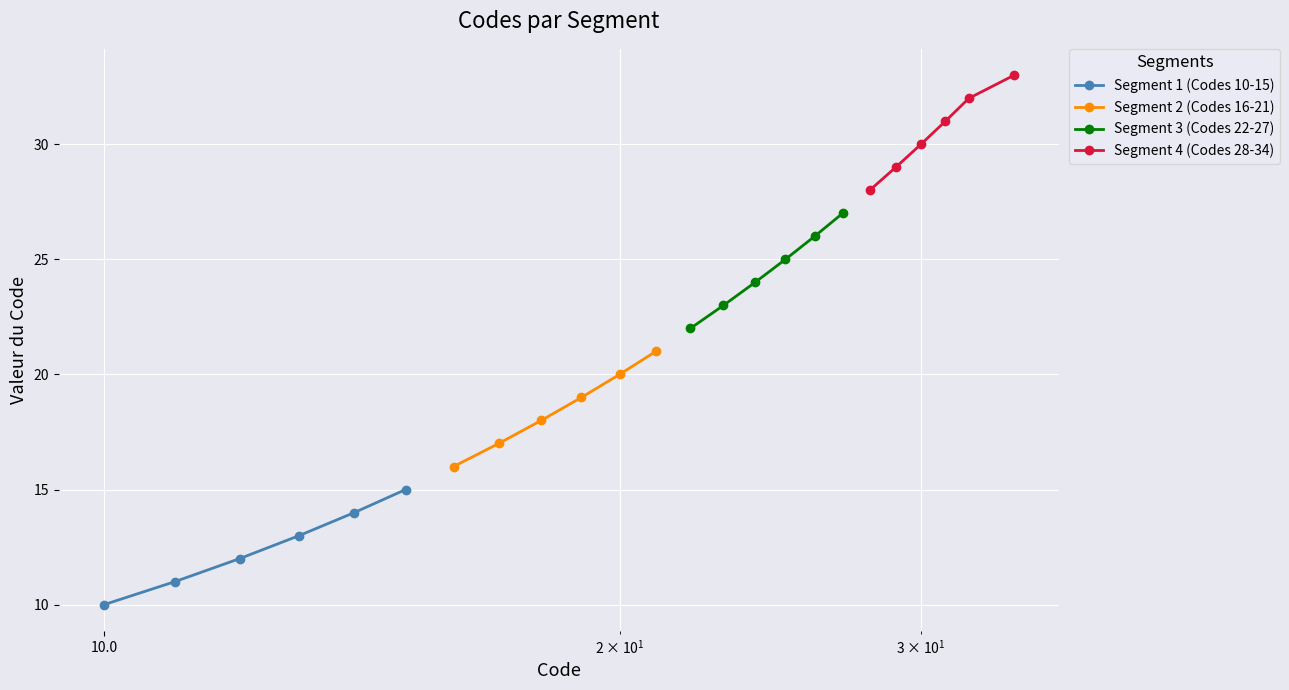

What are all the series names shown in the legend?

Segment 1 (Codes 10-15), Segment 2 (Codes 16-21), Segment 3 (Codes 22-27), Segment 4 (Codes 28-34)